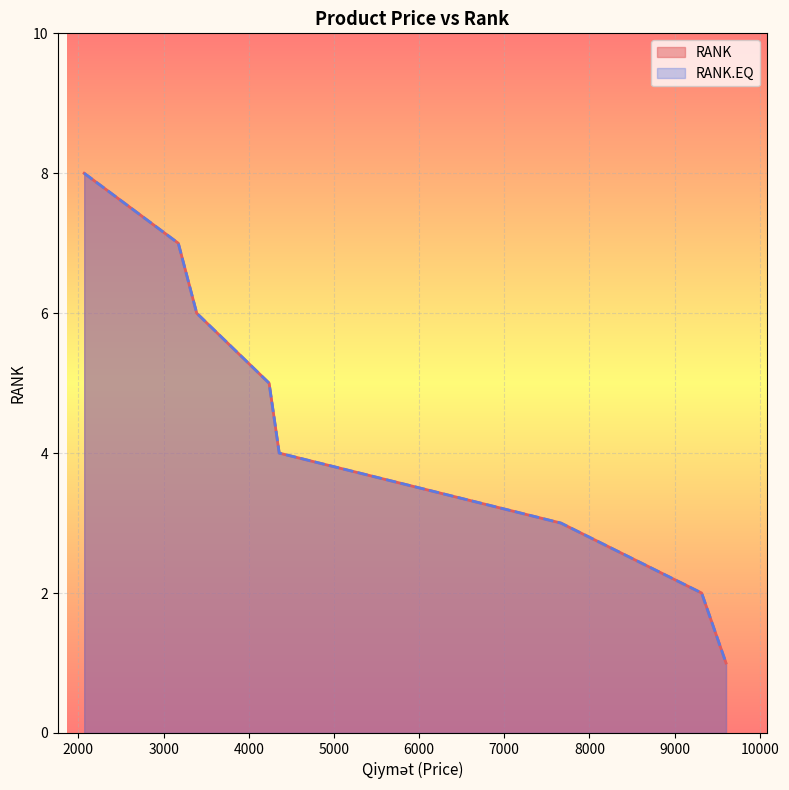

How many data points in RANK.EQ are less than 5?

4